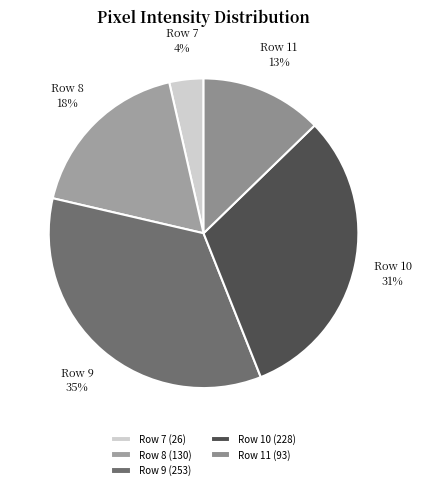

Is there a majority slice in this chart?

No